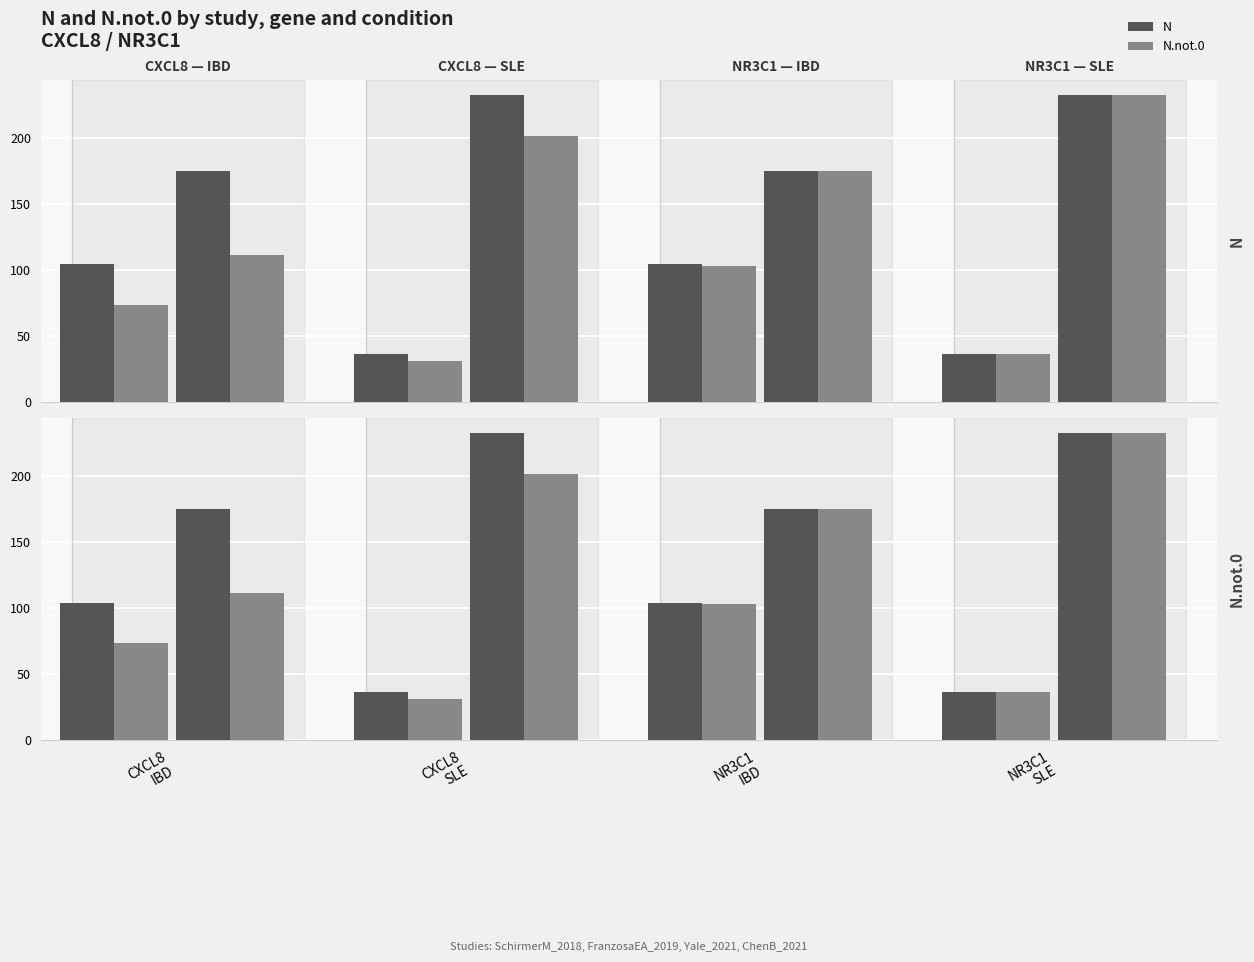

Reading left to right, extract all data points from this chart.

N: 104	175	36	232	104	175	36	232
N.not.0: 73	111	31	201	103	175	36	232